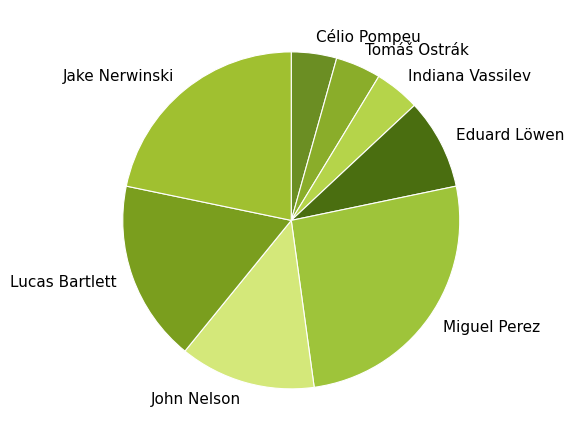

How many slices are in this pie chart?

8